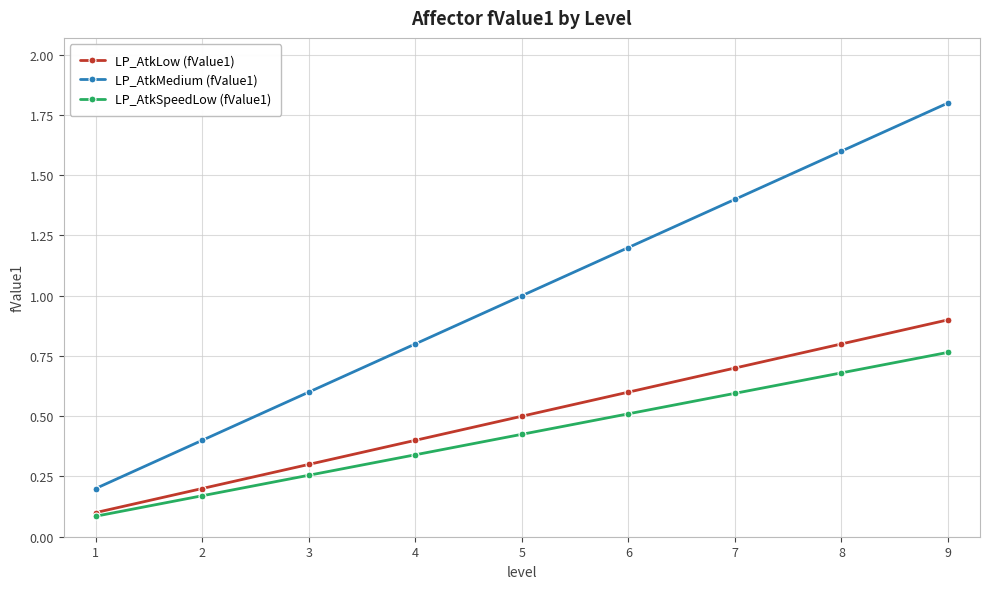

What is the greatest value displayed?

1.8